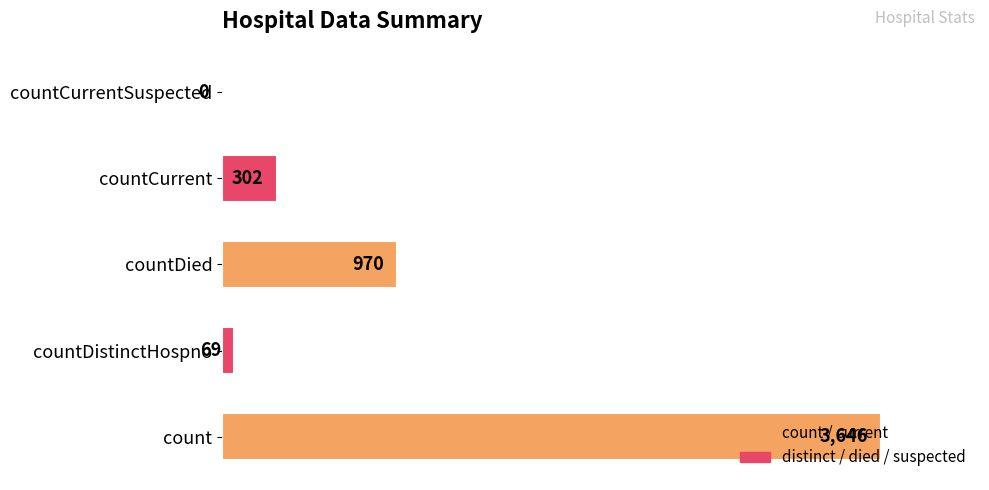

The value at countDistinctHospno is 69. True or false?

True